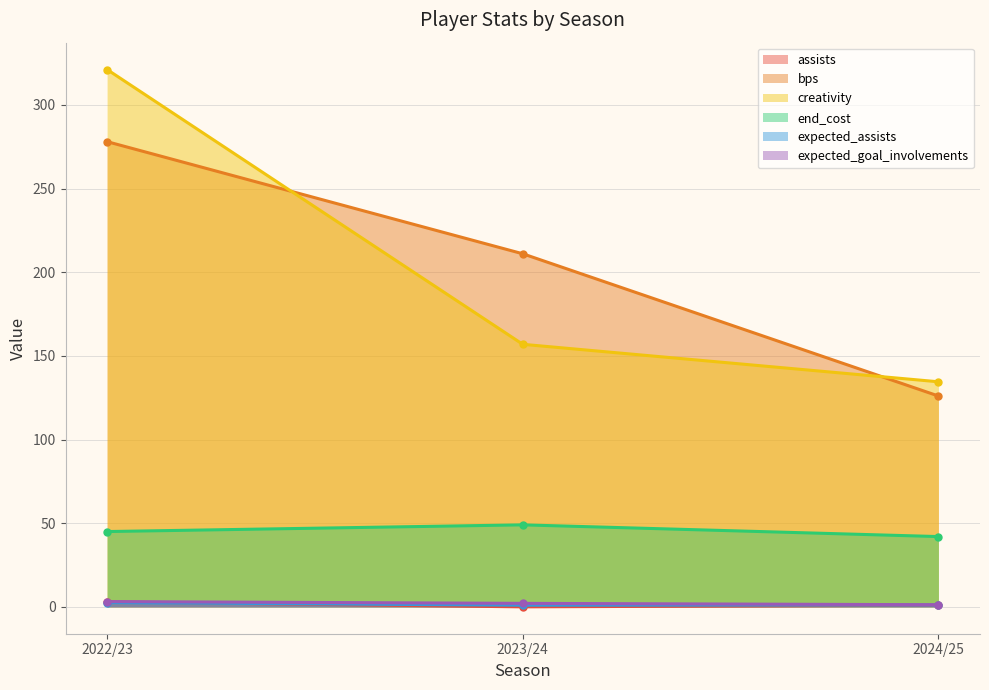

Rank the series by their maximum value, from lowest to highest.

expected_assists, assists, expected_goal_involvements, end_cost, bps, creativity